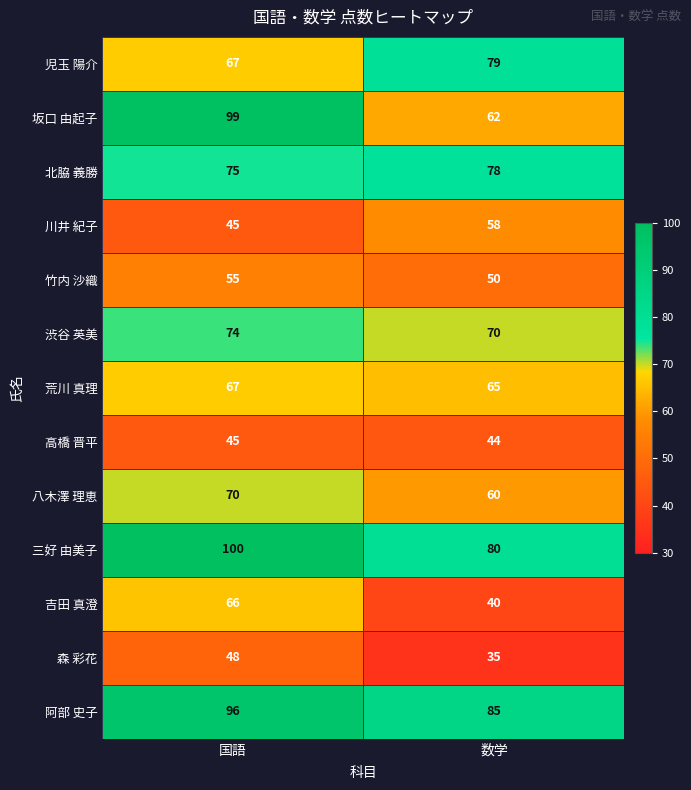

What value does the 高橋 晋平 series have at 数学?

44